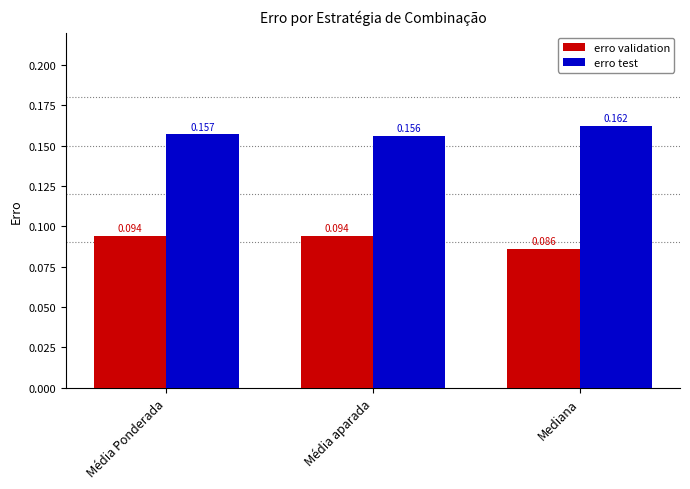

List the series in order of their peak value, lowest first.

erro validation, erro test